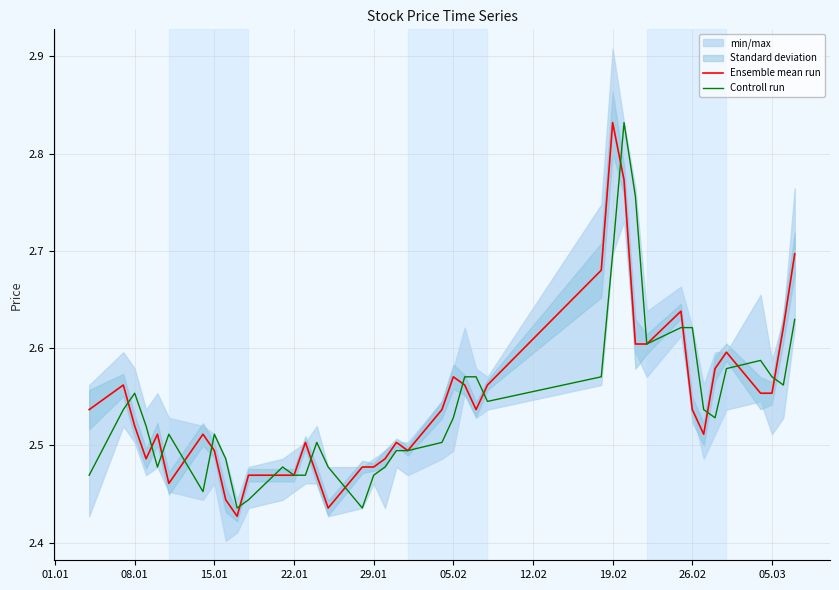

What is the value of the Ensemble mean run point at the 15th from the left?

2.5